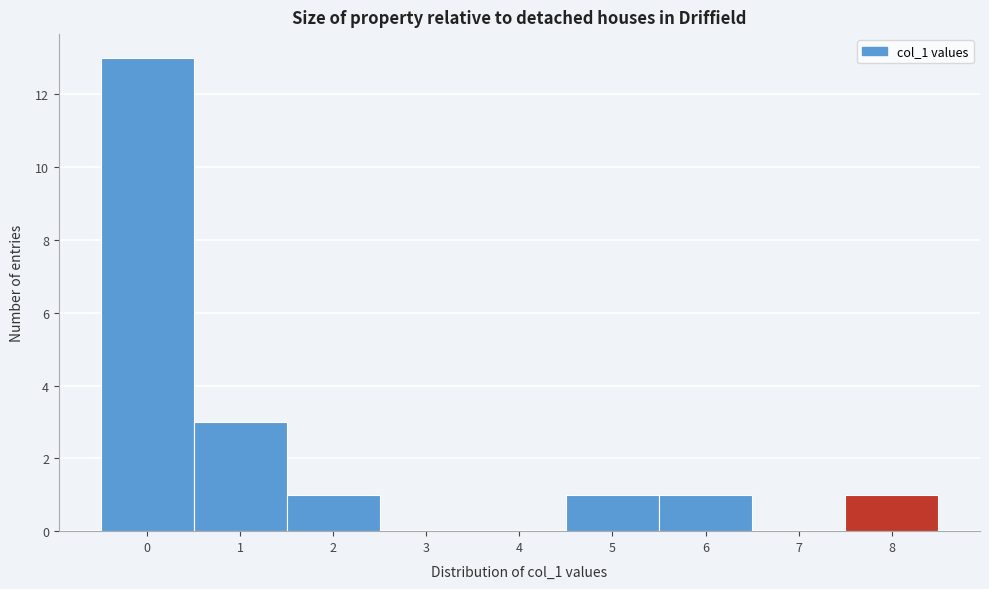

Which range on the x-axis has the tallest bar?

-0.5 to 0.5